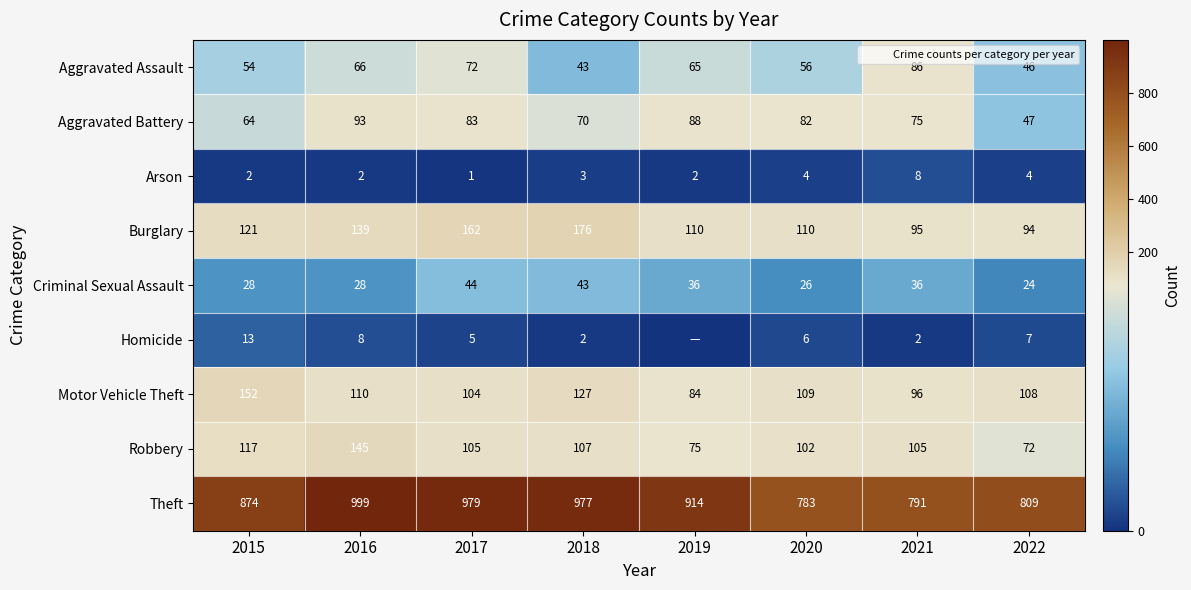

What is the difference between the highest and lowest values at 2015?

872